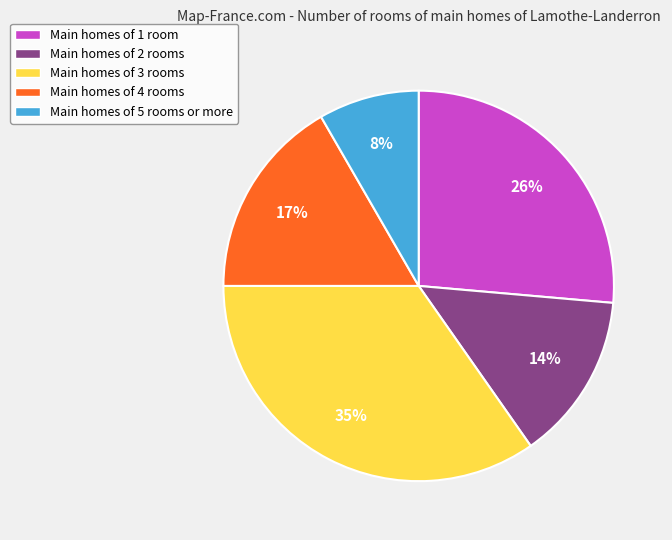

What is the ratio of the value at Main homes of 3 rooms to the value at Main homes of 2 rooms?

2.5